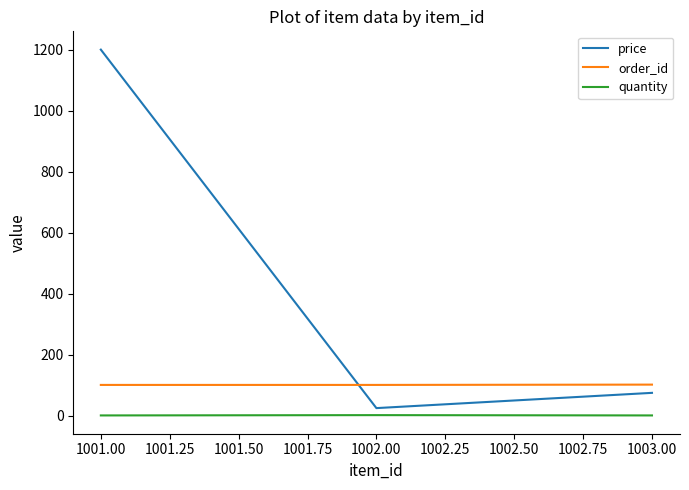

True or false: price has a value of 25 at 1002.00.

True